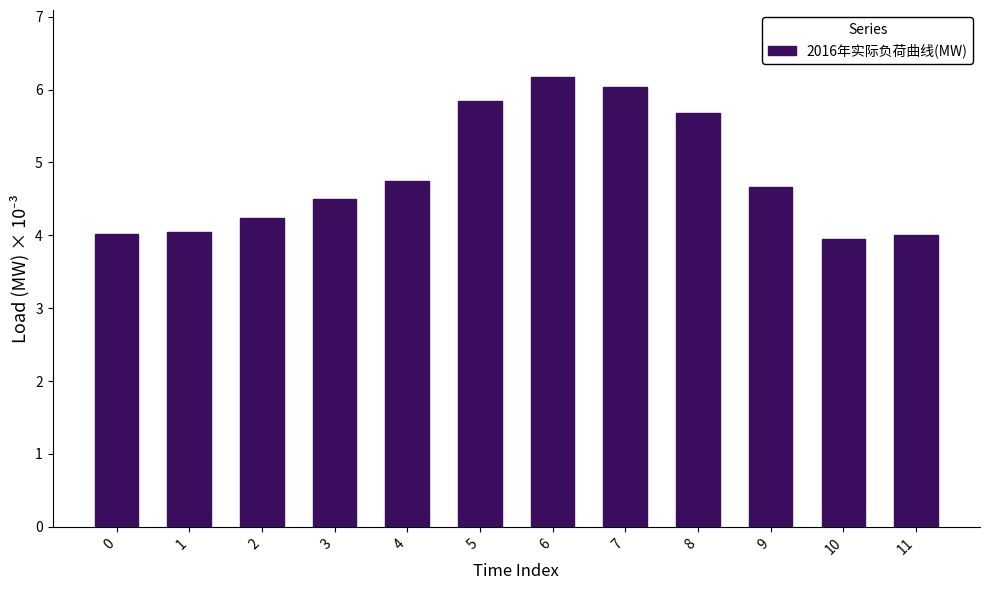

Reading right to left, list all the values displayed in this chart.

4.0	4.0	4.7	5.7	6.0	6.2	5.8	4.8	4.5	4.2	4.0	4.0